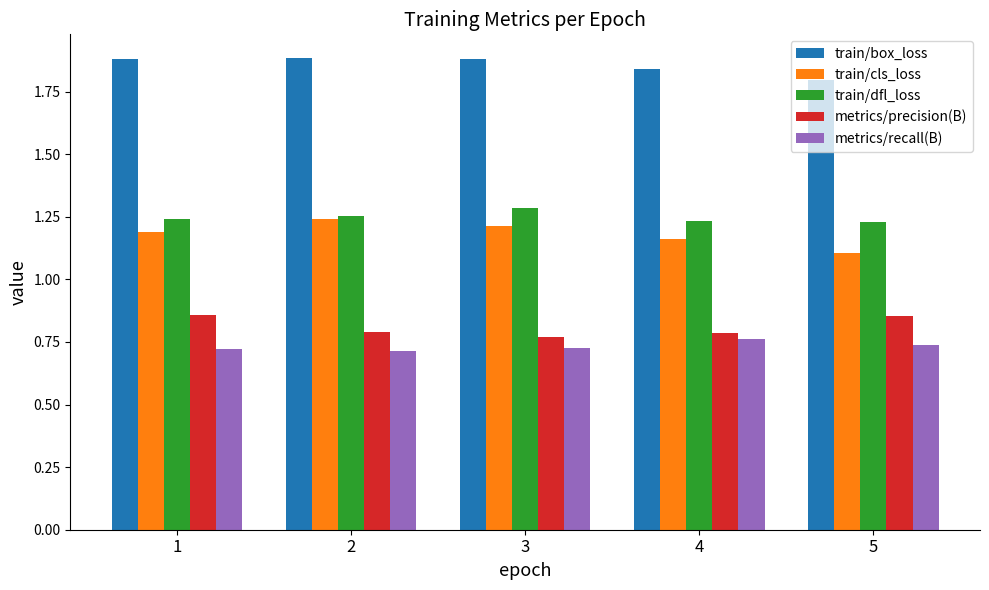

How many data points does each series have?

5